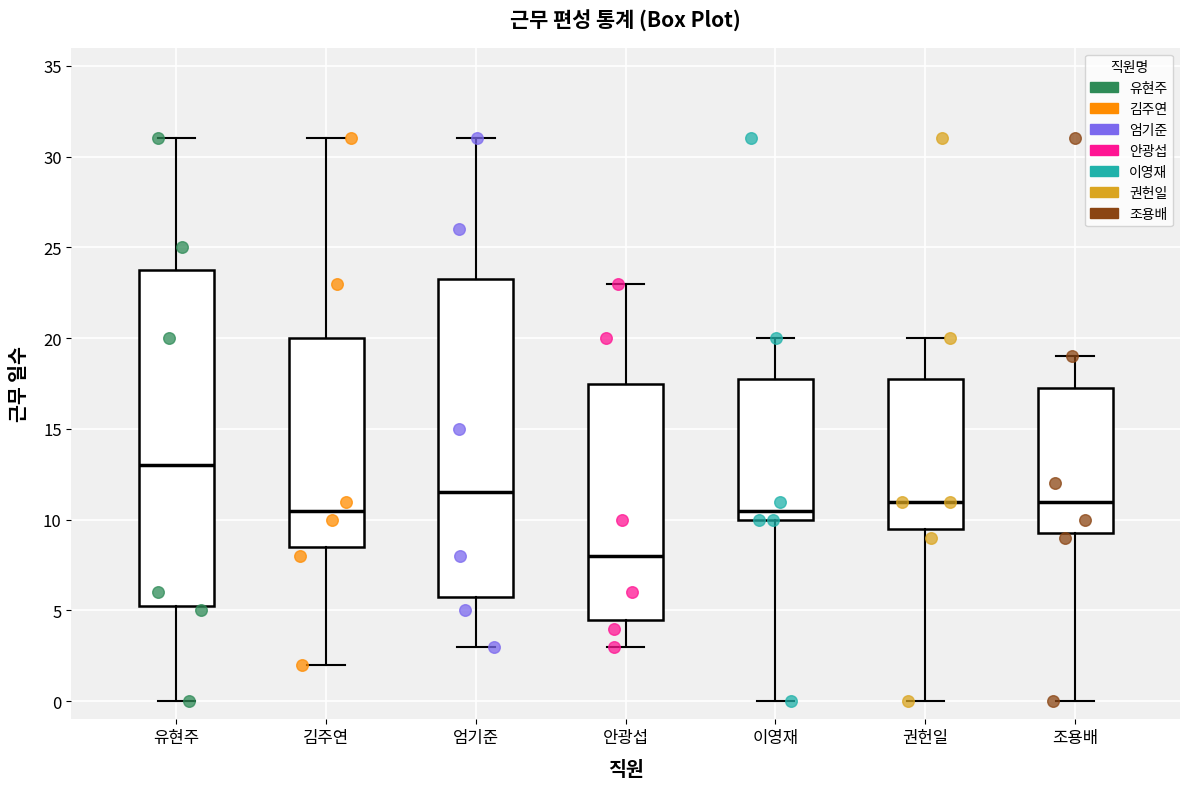

Where is the lower edge of the box for 권헌일 on the y-axis? The values are not printed on the chart, so give them approximately, as read against the axis.

9.5